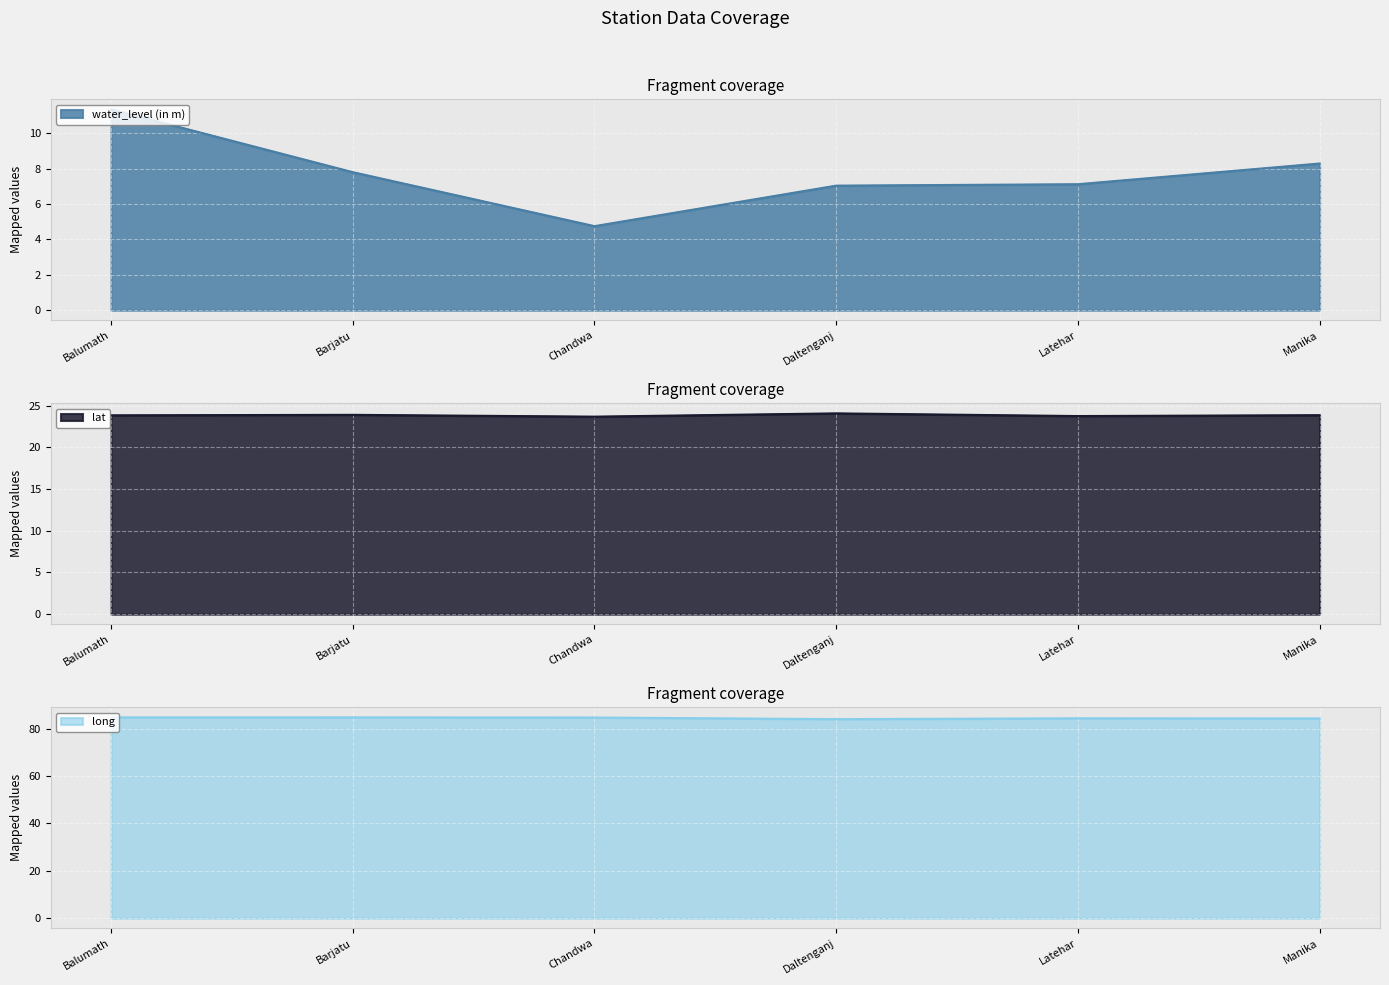

What are all the series names shown in the legend?

water_level (in m), lat, long